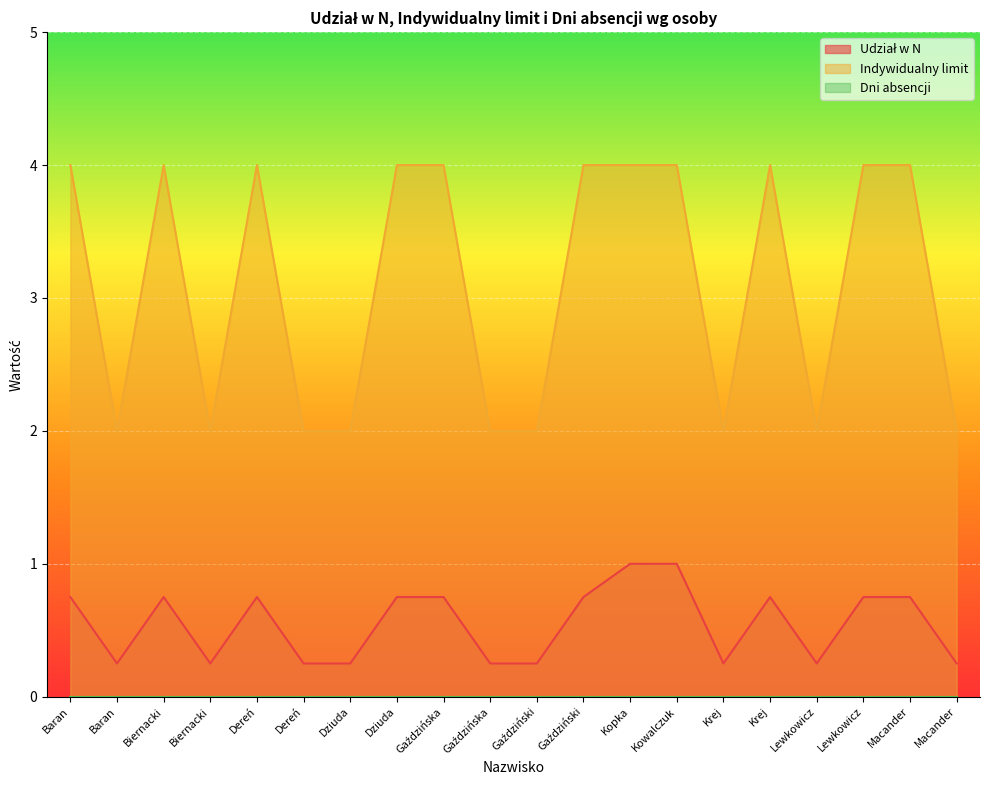

What is the sum of all Udział w N values?

11.0